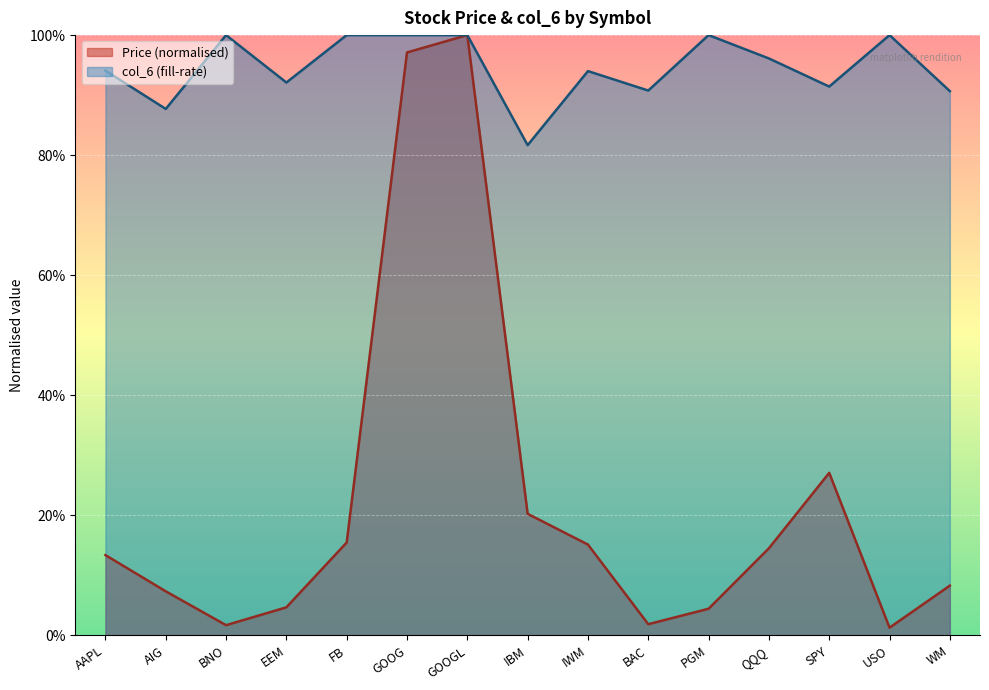

What is the average value of the col_6 series?

0.9